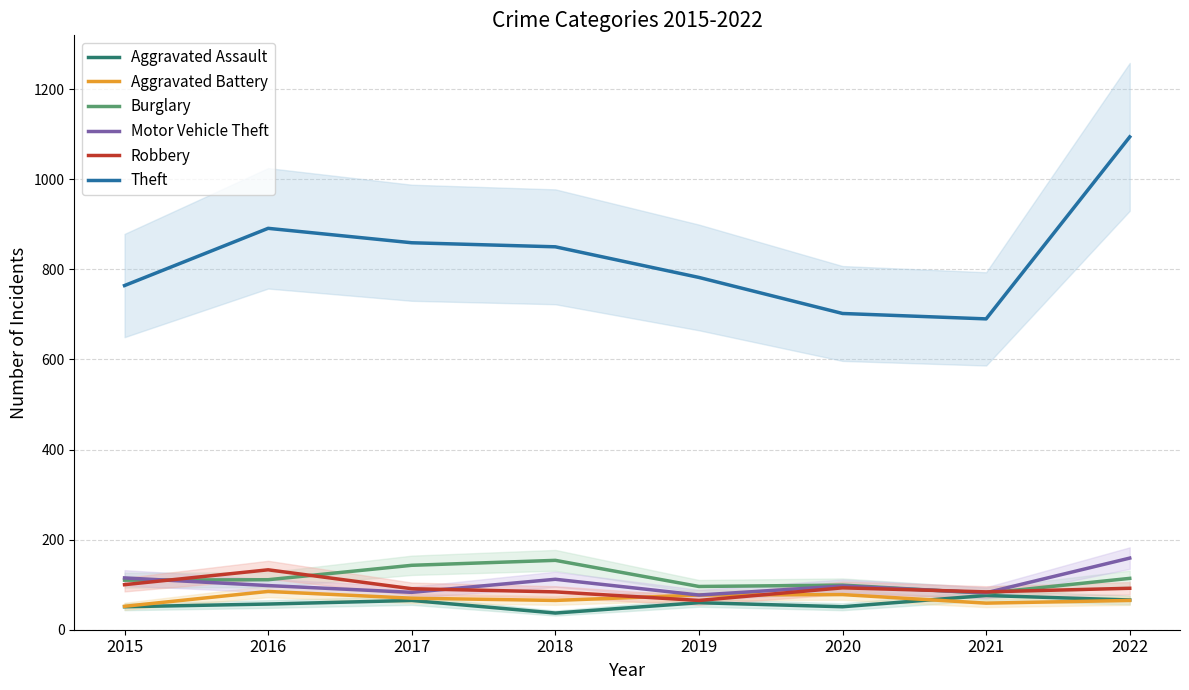

In Aggravated Battery, how many points are higher than both neighbors (excluding endpoints)?

2